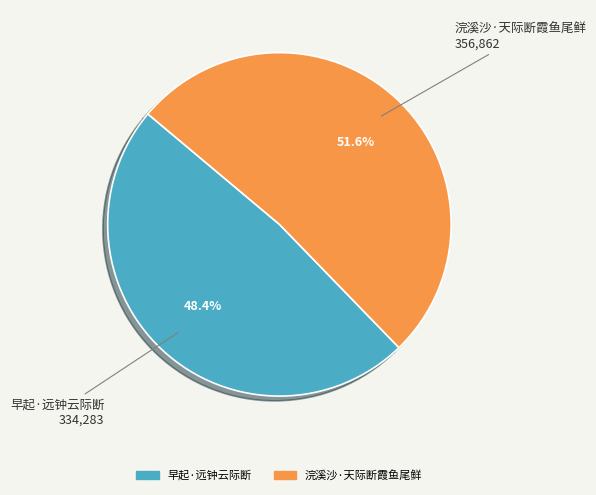

Which has a higher value, 早起·远钟云际断 or 浣溪沙·天际断霞鱼尾鲜?

浣溪沙·天际断霞鱼尾鲜